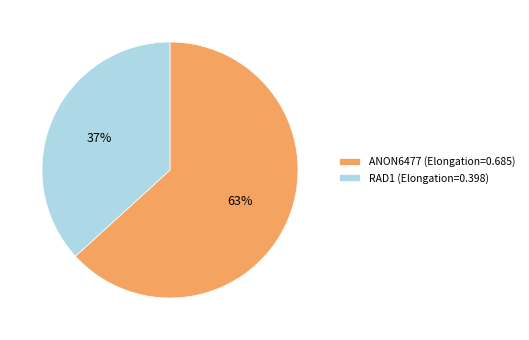

Does ANON6477 account for over 50% of the chart?

Yes